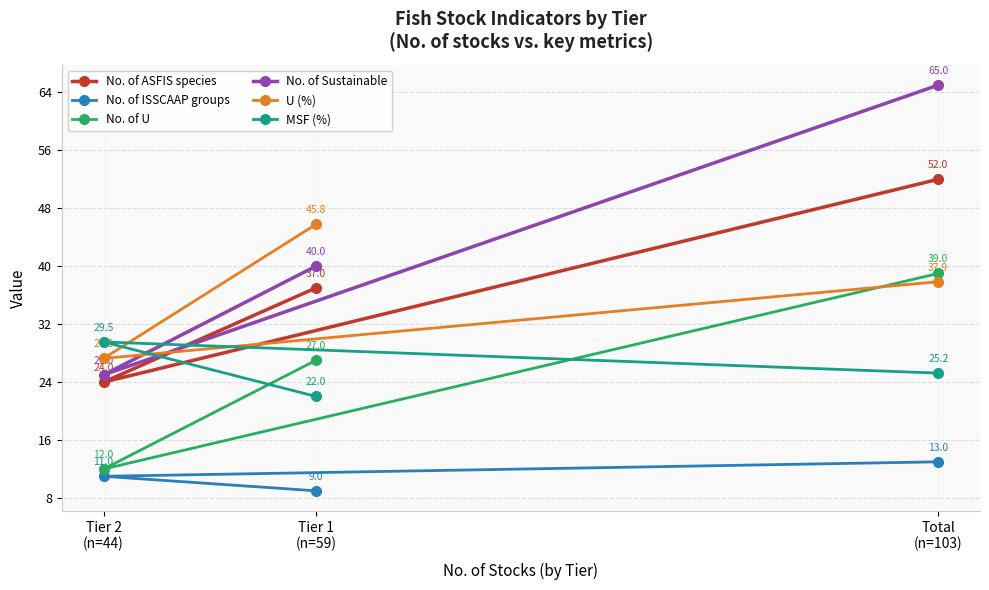

Where is U (%) nearest to the value 36?

Total
(n=103)